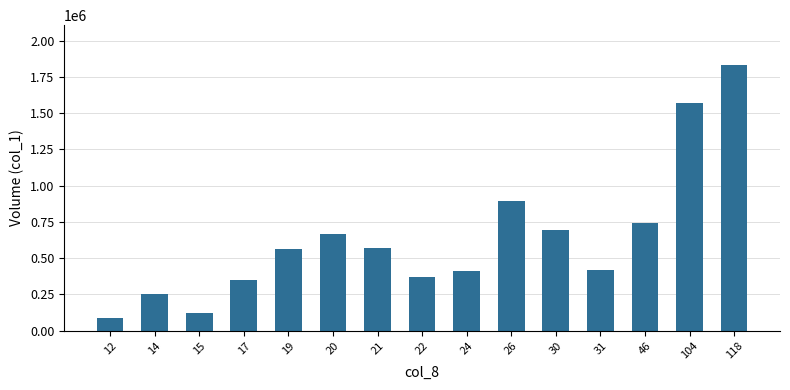

True or false: the data shows 1219118 at 118.

False